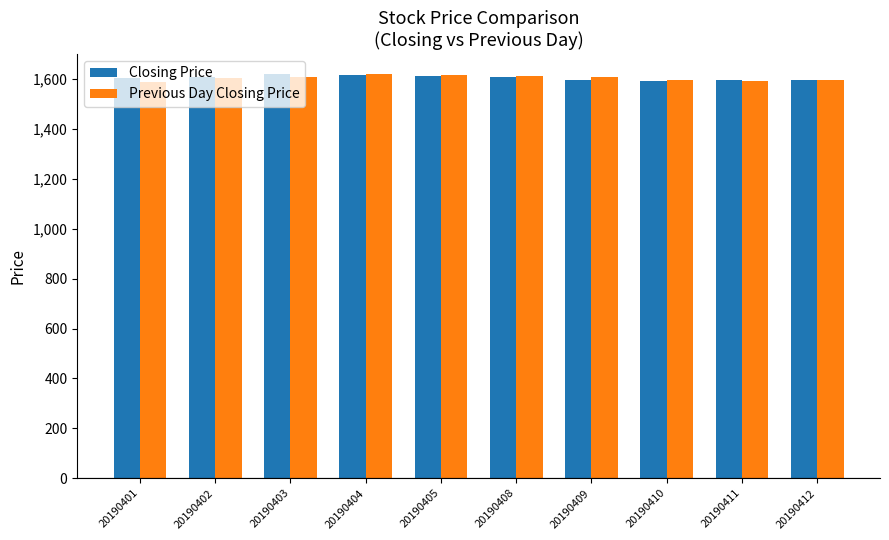

What is the difference between the Previous Day Closing Price values at 20190404 and 20190409?

11.7